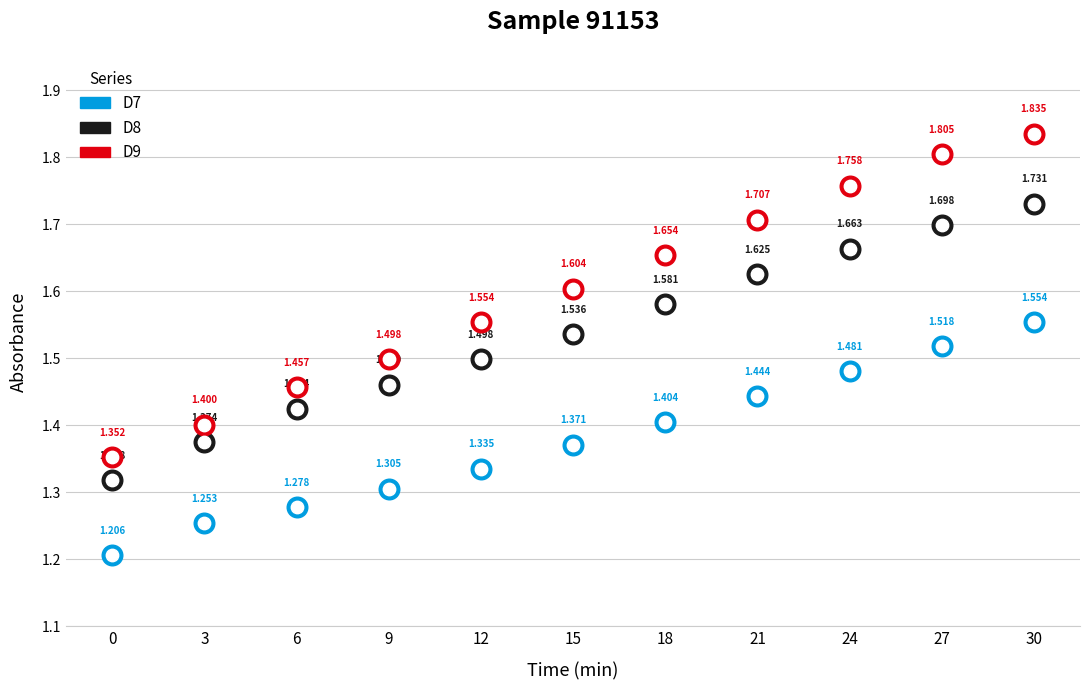

At which category is the sum across all series the highest?

30